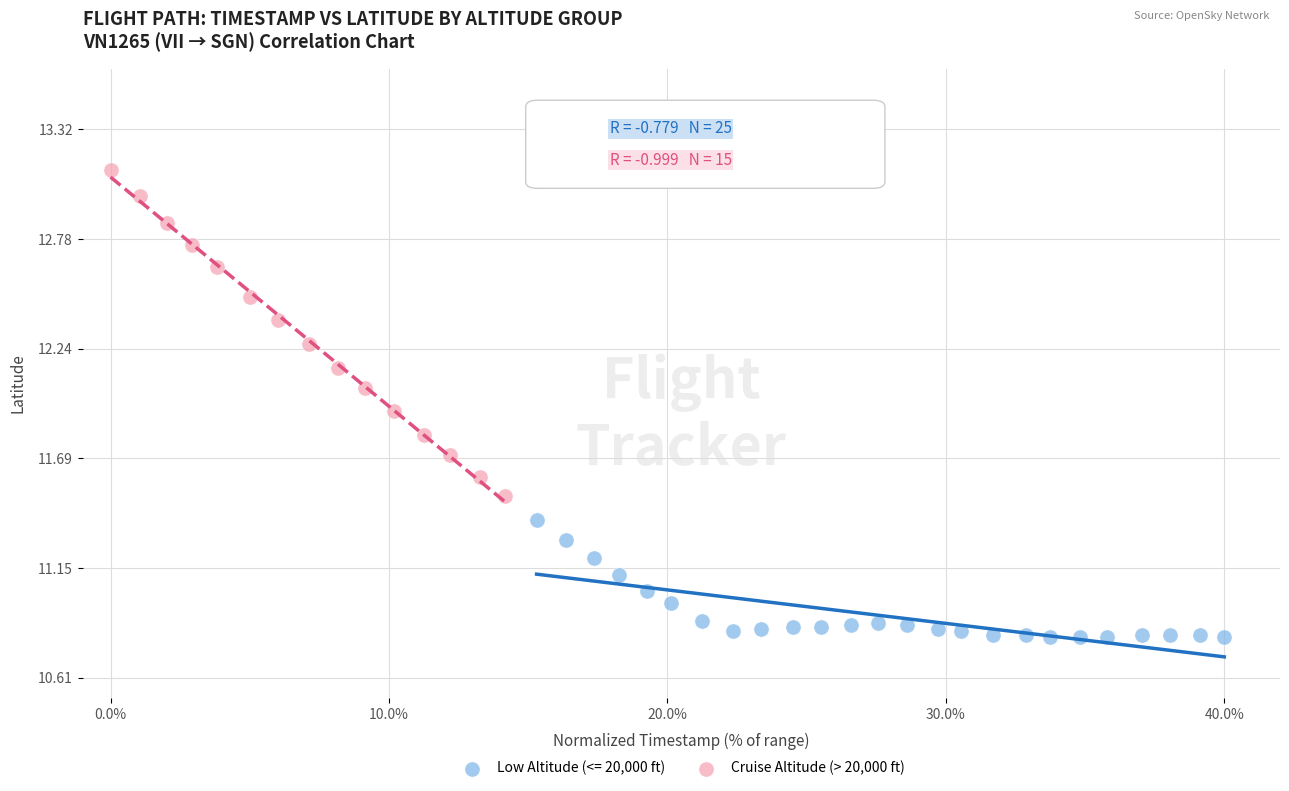

Which series has the widest spread of Y values?

Cruise Altitude (> 20,000 ft)